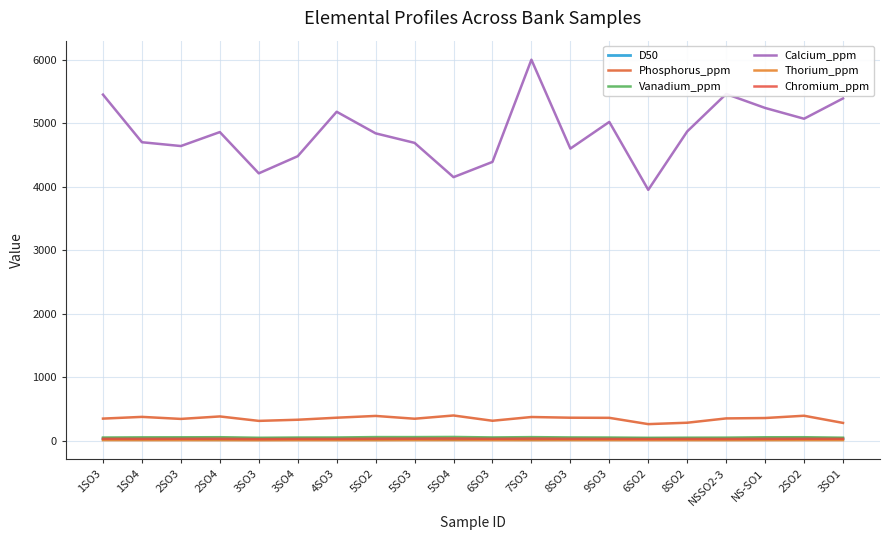

What are all the series names shown in the legend?

D50, Phosphorus_ppm, Vanadium_ppm, Calcium_ppm, Thorium_ppm, Chromium_ppm